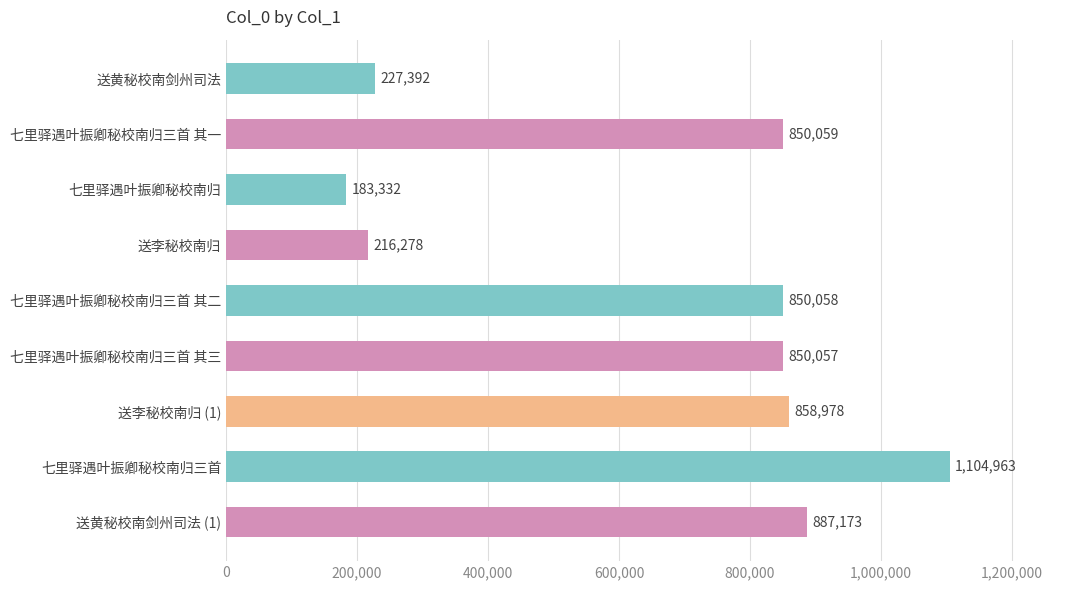

True or false: the data shows 1447940 at 送李秘校南归 (1).

False